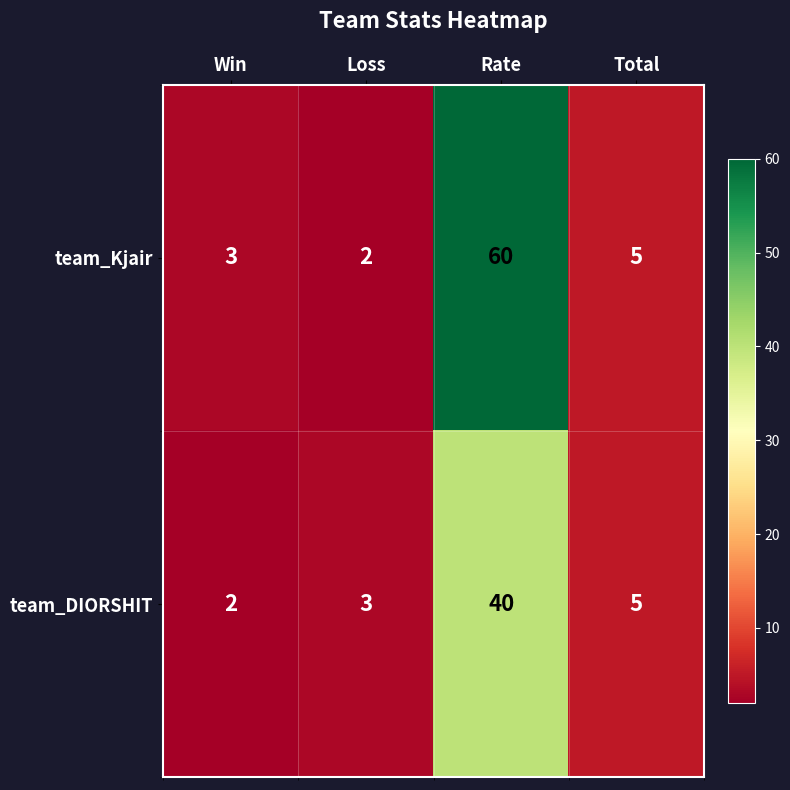

How many categories are shown in the chart?

4